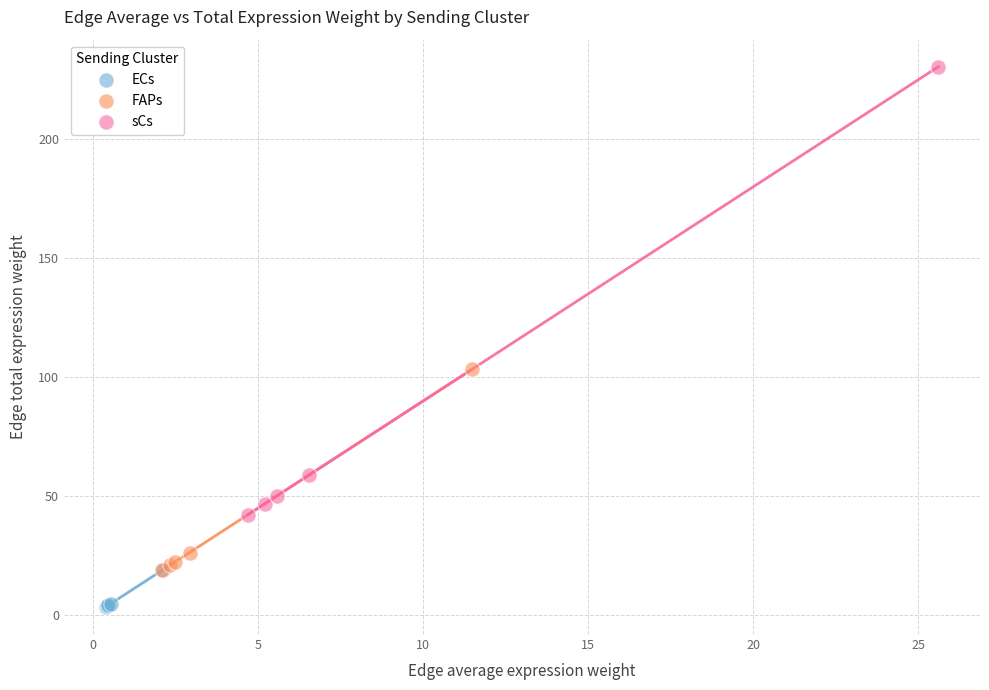

Which series has the largest Y range (max minus min)?

sCs